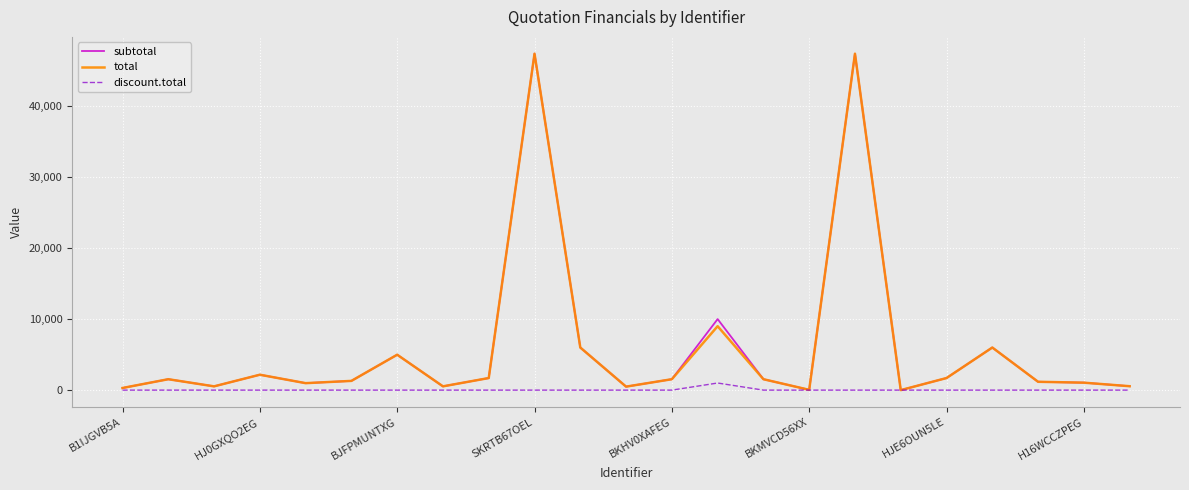

What is the highest value of the subtotal series?

47370.0